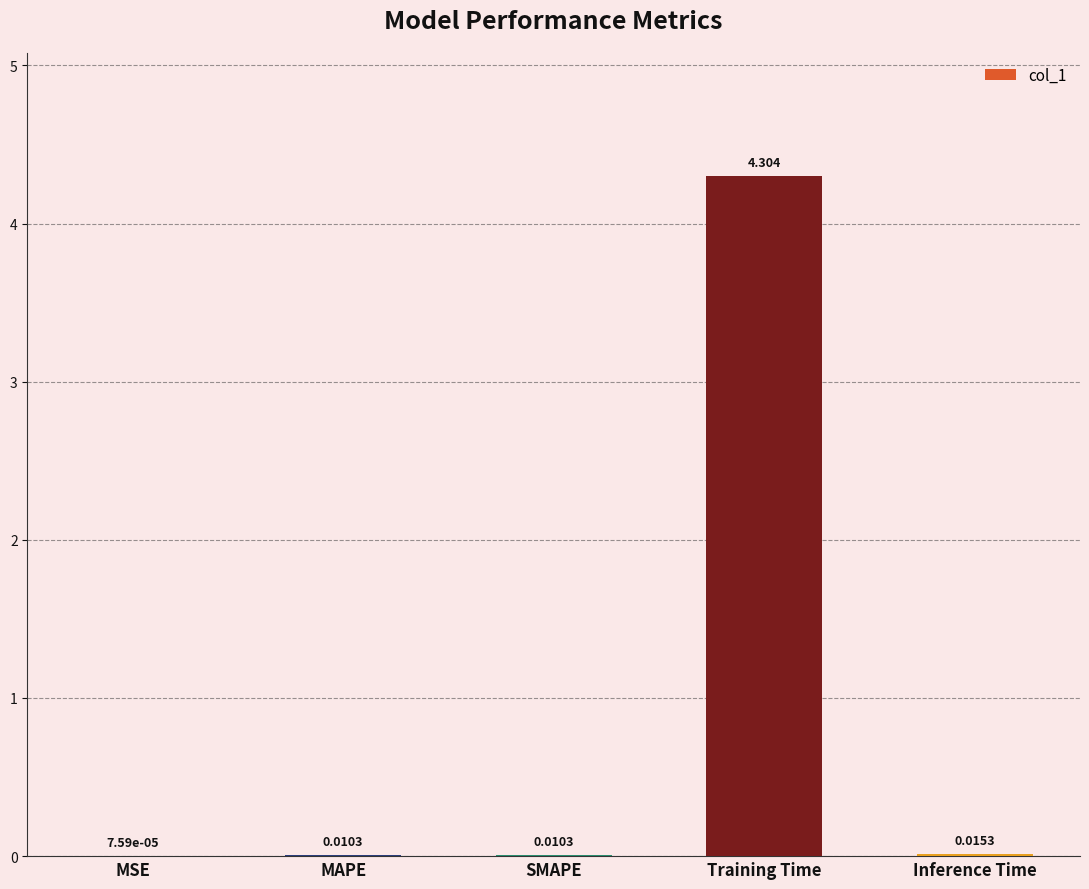

What is the sum of all values?

4.3